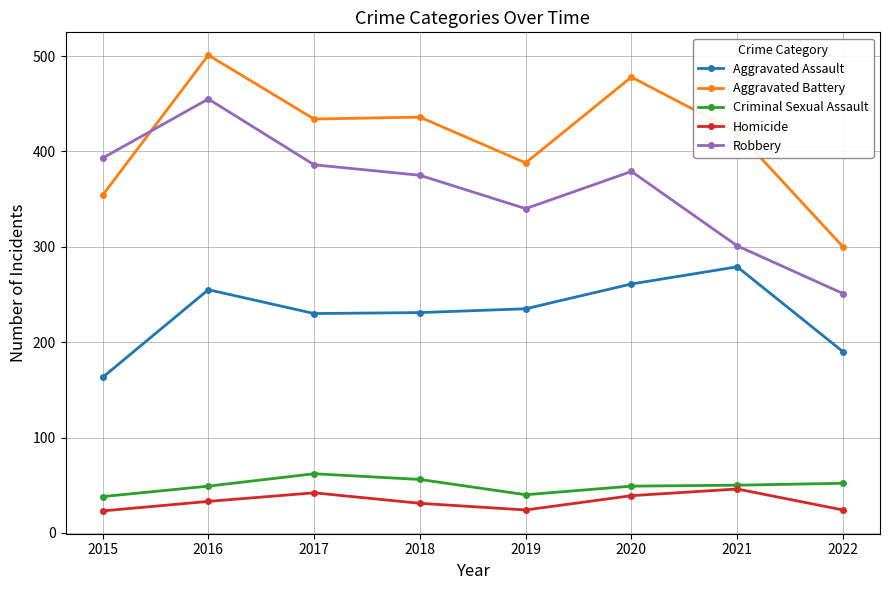

True or false: Aggravated Assault and Criminal Sexual Assault cross at least once.

False